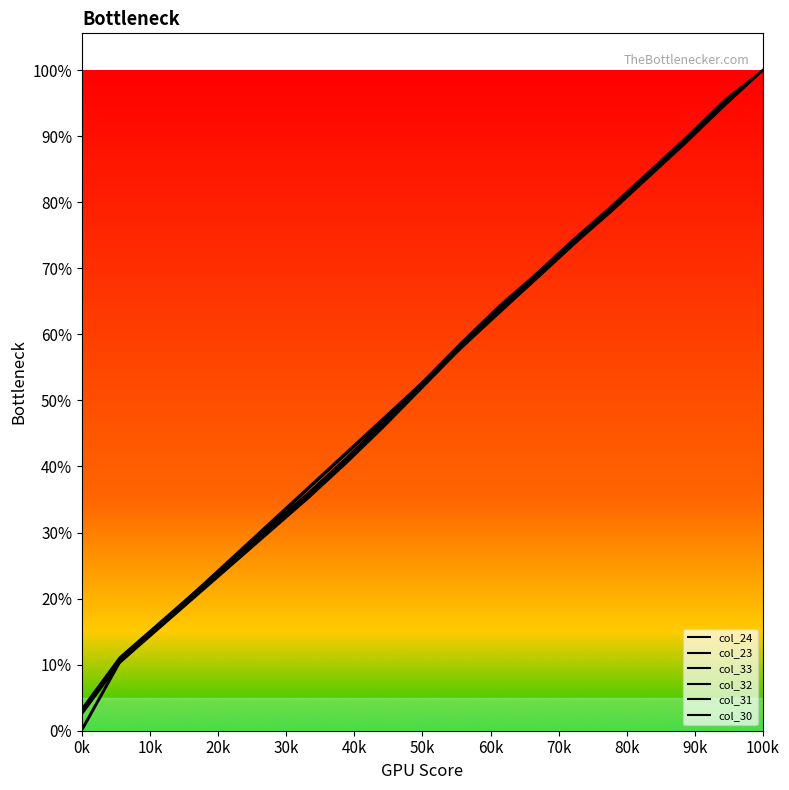

Which series has the largest total across all categories?

col_30